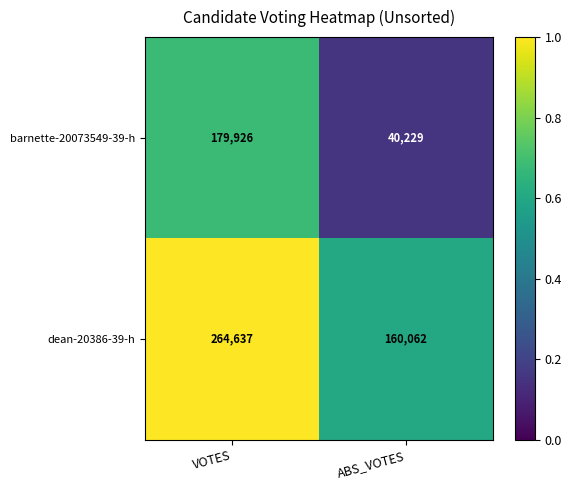

At which label is barnette-20073549-39-h closest to 110077?

ABS_VOTES